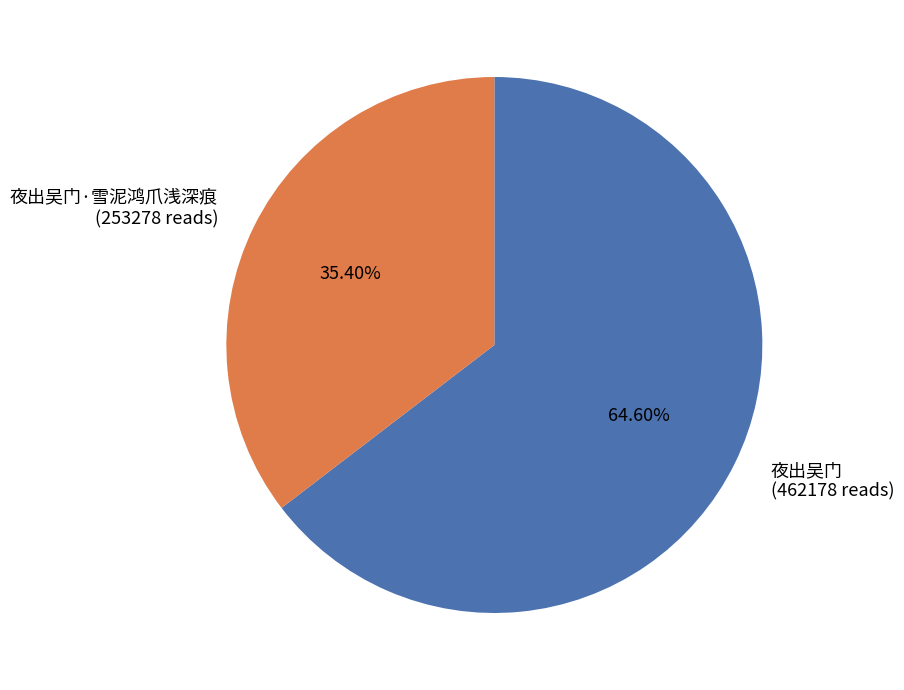

Rank the categories by value from lowest to highest.

夜出吴门·雪泥鸿爪浅深痕 (253278 reads), 夜出吴门 (462178 reads)